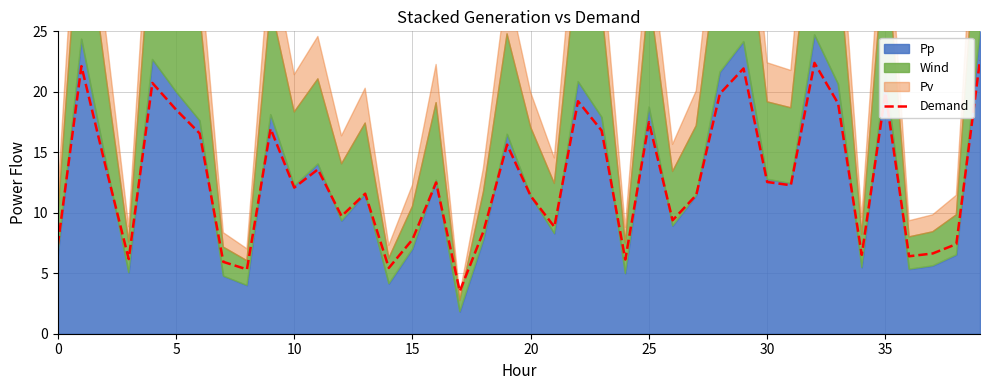

The Demand series shows 4.6 at 0. True or false?

False